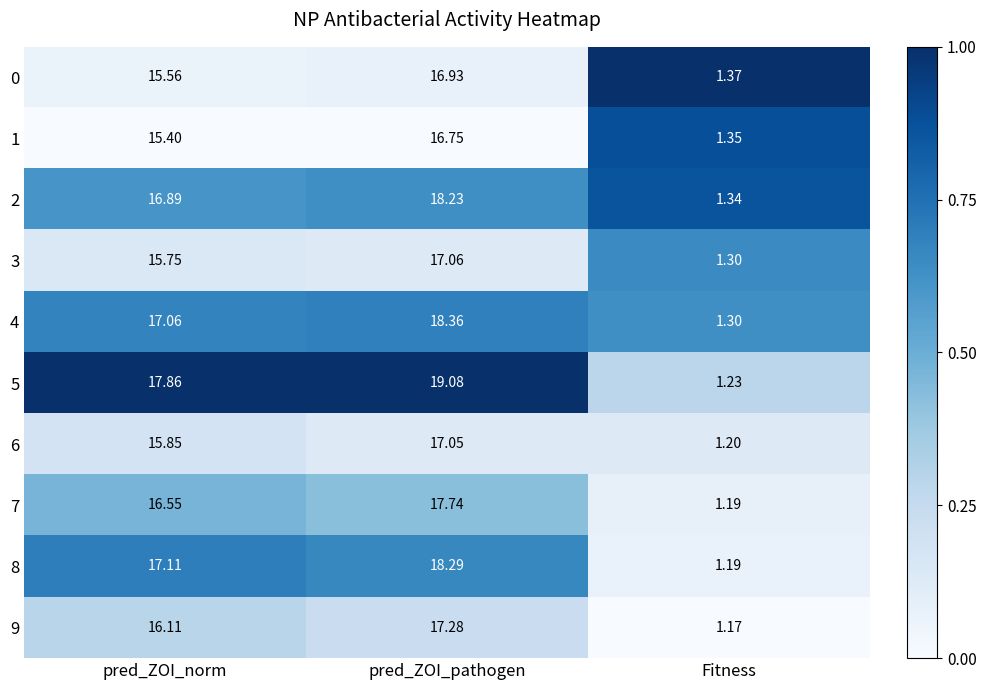

At which category is the sum across all series the highest?

pred_ZOI_pathogen